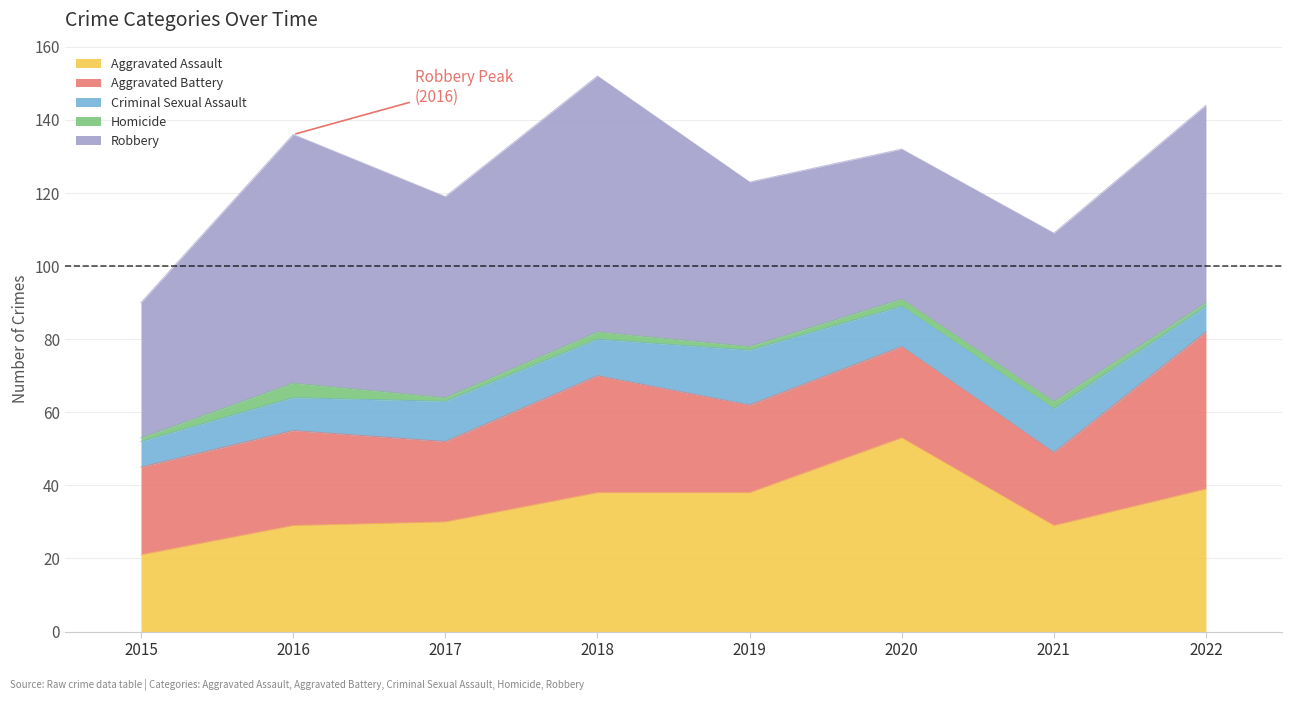

At which category is the sum across all series the highest?

2018